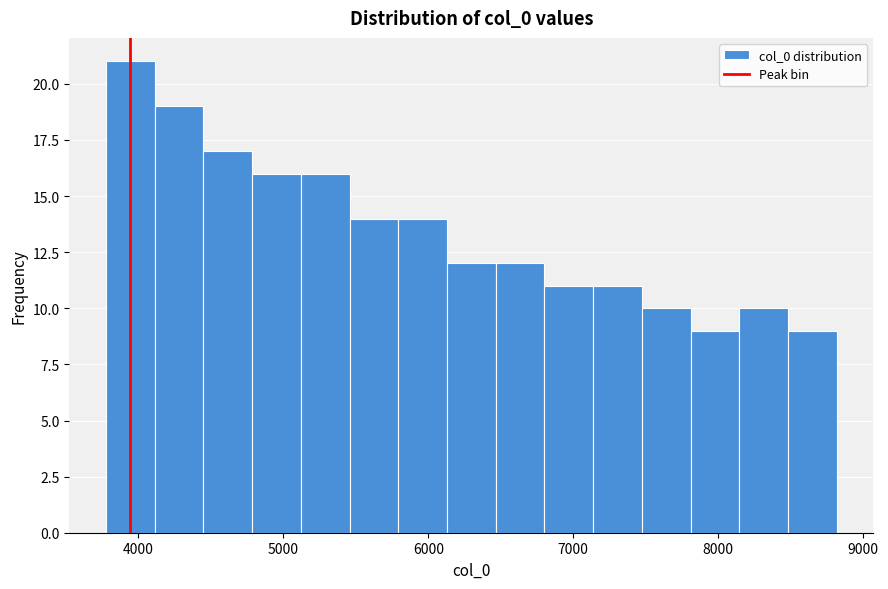

Around what value on the x-axis is the tallest bar? Give the approximate position of its centre, as read against the axis.

3900